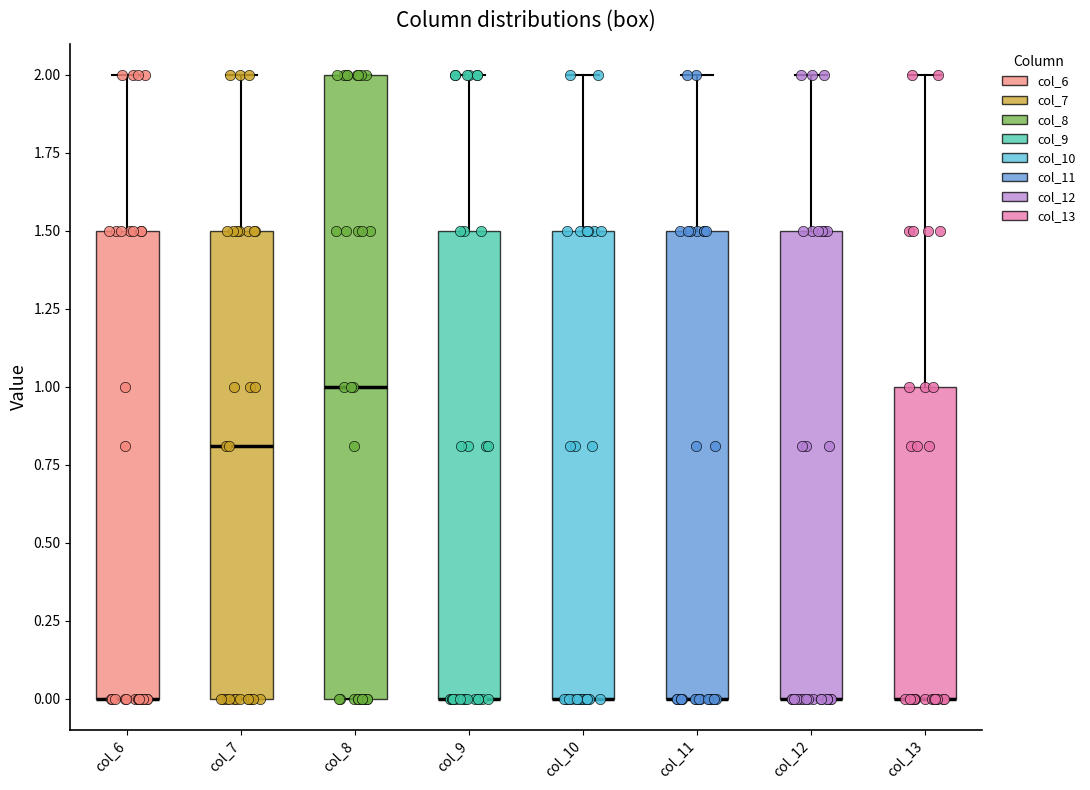

Reading left to right, read every box against the y-axis: the position of its median line, the range the box covers, and the ends of its whiskers. The values are not printed on the chart, so give them approximately, as read against the axis.

col_6: median 0.0 (drawn on the box's lower edge), box 0.0 to 1.5, whiskers 0.0 to 2.0
col_7: median 0.8, box 0.0 to 1.5, whiskers 0.0 to 2.0
col_8: median 1.0, box 0.0 to 2.0, whiskers 0.0 to 2.0
col_9: median 0.0 (drawn on the box's lower edge), box 0.0 to 1.5, whiskers 0.0 to 2.0
col_10: median 0.0 (drawn on the box's lower edge), box 0.0 to 1.5, whiskers 0.0 to 2.0
col_11: median 0.0 (drawn on the box's lower edge), box 0.0 to 1.5, whiskers 0.0 to 2.0
col_12: median 0.0 (drawn on the box's lower edge), box 0.0 to 1.5, whiskers 0.0 to 2.0
col_13: median 0.0 (drawn on the box's lower edge), box 0.0 to 1.0, whiskers 0.0 to 2.0